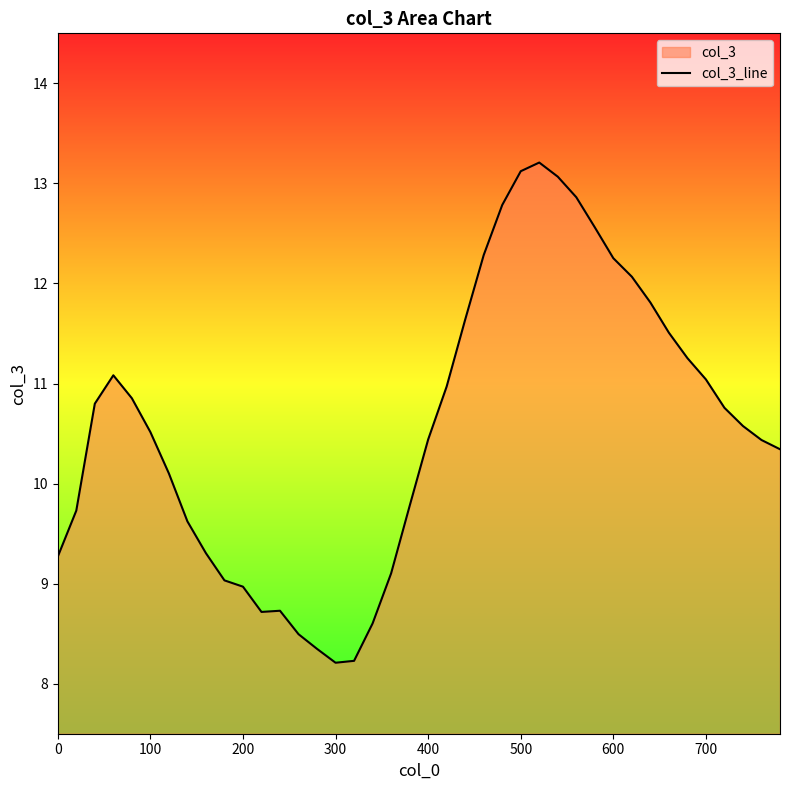

Reading left to right, list all the values displayed in this chart.

9.3	9.7	10.8	11.1	10.9	10.5	10.1	9.6	9.3	9.0	9.0	8.7	8.7	8.5	8.3	8.2	8.2	8.6	9.1	9.8	10.4	11.0	11.6	12.3	12.8	13.1	13.2	13.1	12.9	12.6	12.3	12.1	11.8	11.5	11.3	11.0	10.8	10.6	10.4	10.3